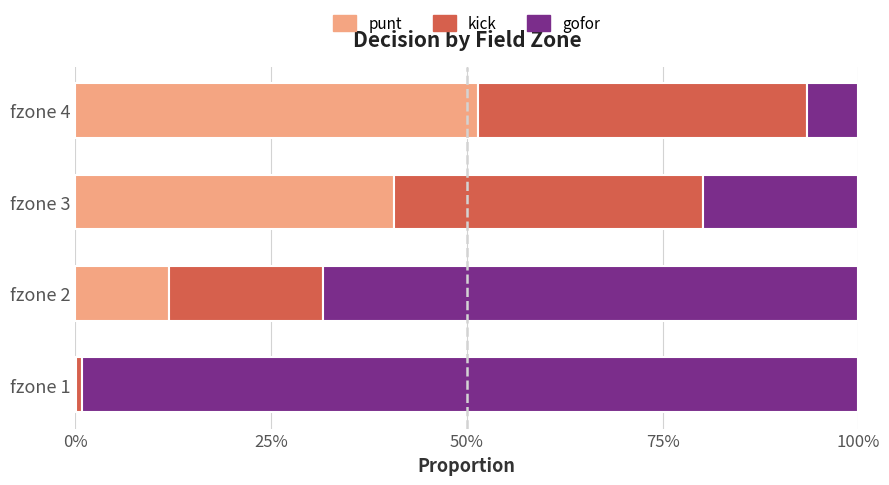

What are all the series names shown in the legend?

punt, kick, gofor